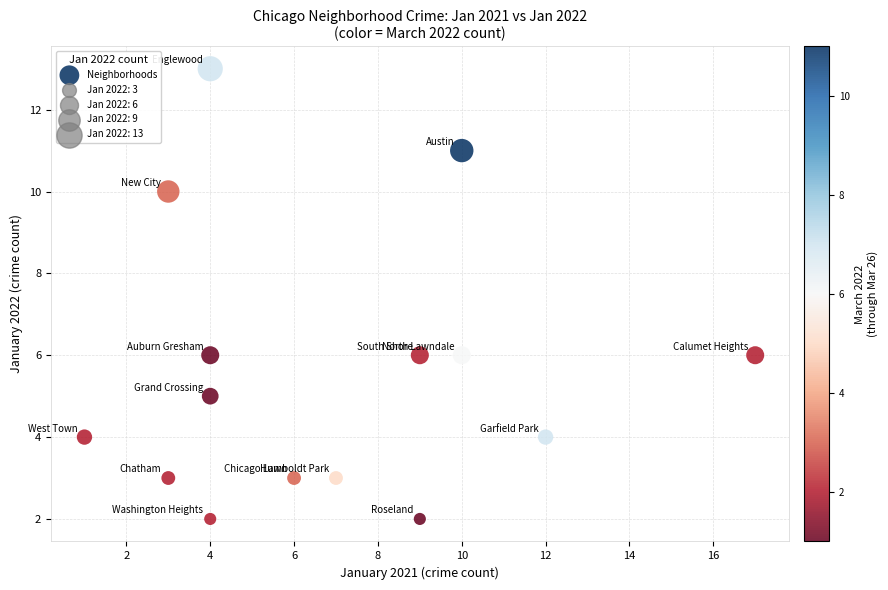

What is the range of X values (max minus min)?

16